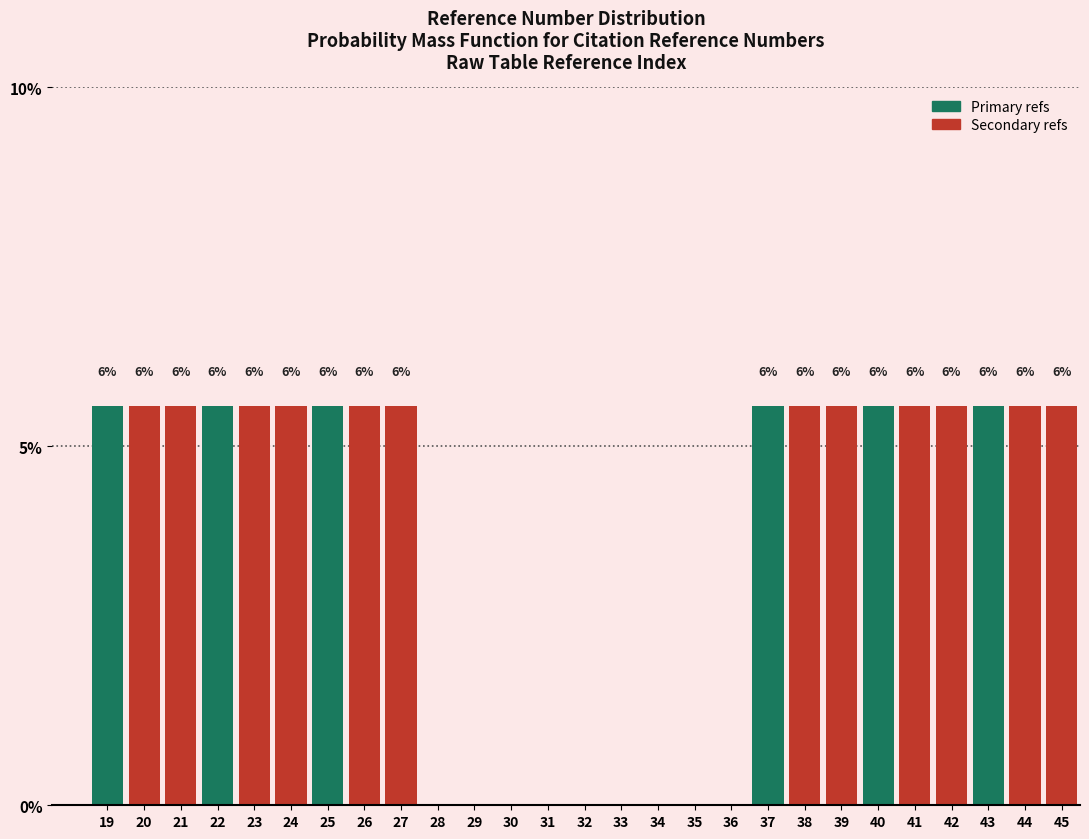

Are the bars horizontal?

No